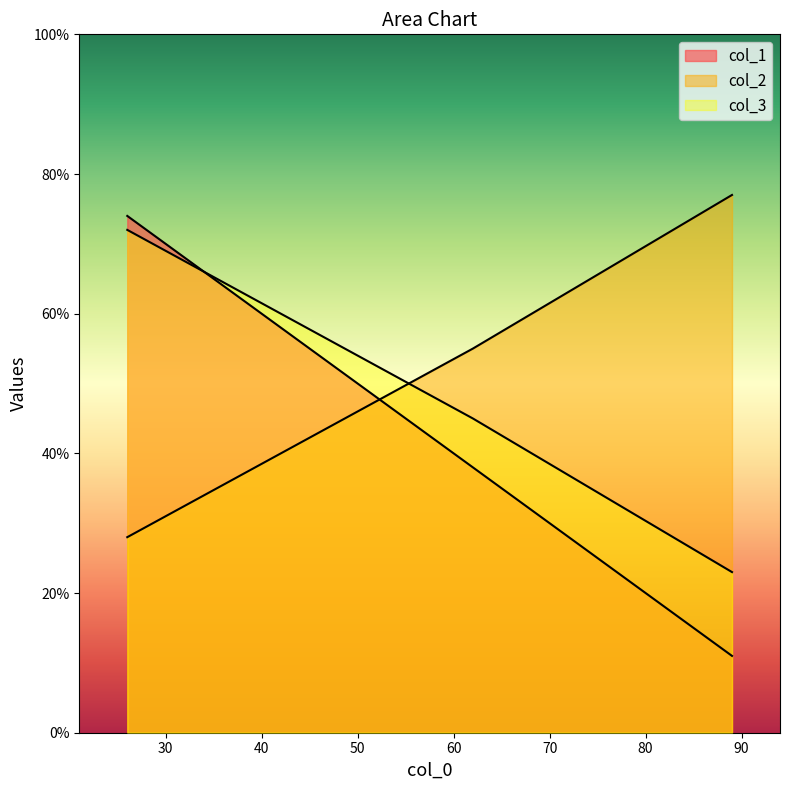

What is the difference between the col_2 values at 89 and 62?

22